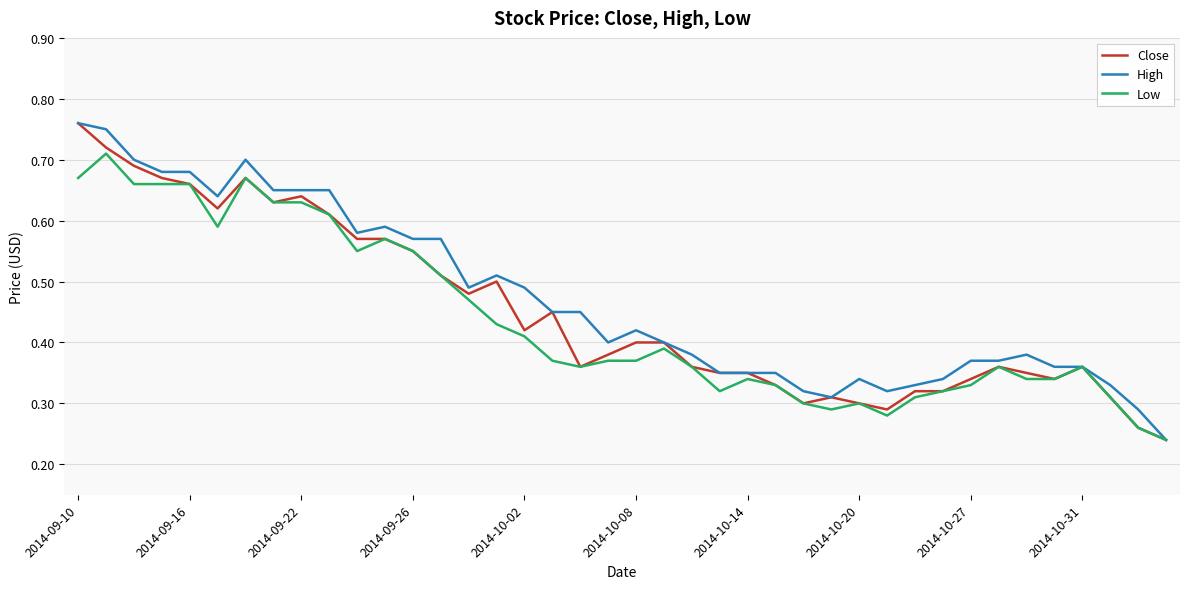

Which category has the highest value in the Close series?

2014-09-10